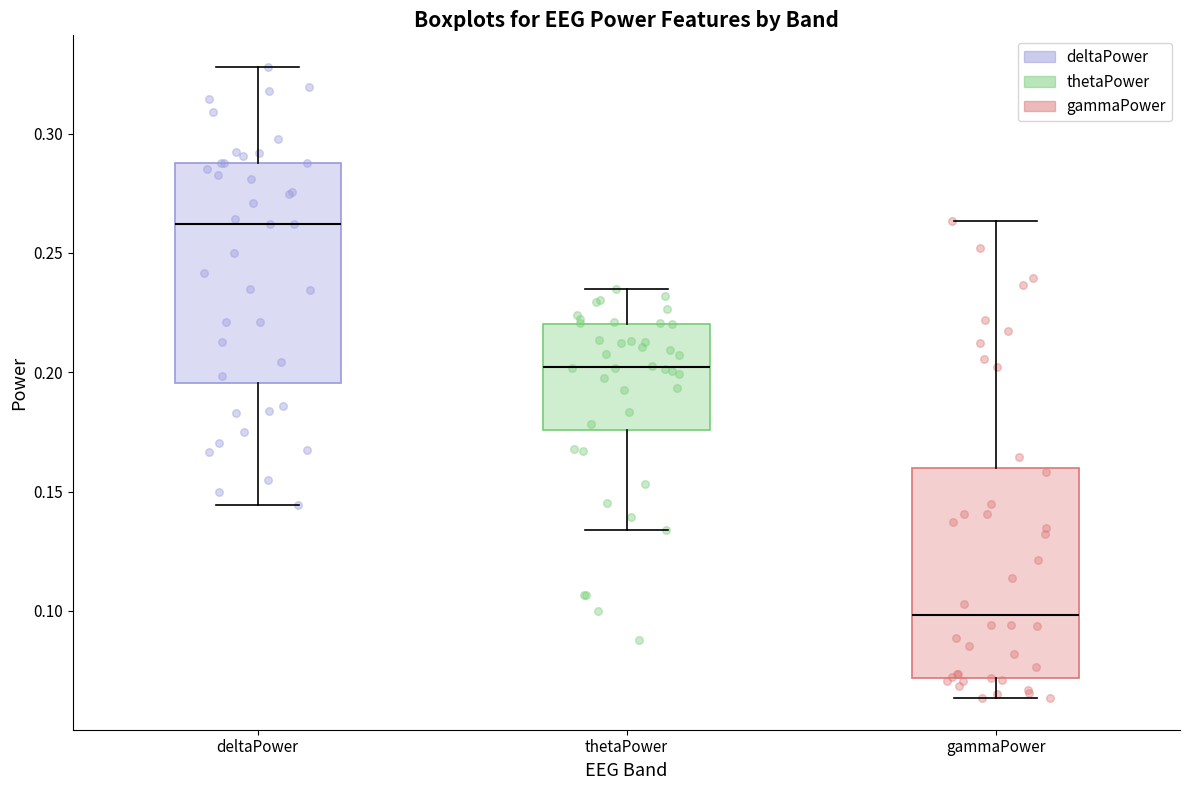

Reading left to right, read every box against the y-axis: the position of its median line, the range the box covers, and the ends of its whiskers. The values are not printed on the chart, so give them approximately, as read against the axis.

deltaPower: median 0.260, box 0.195 to 0.290, whiskers 0.145 to 0.330
thetaPower: median 0.200, box 0.175 to 0.220, whiskers 0.135 to 0.235
gammaPower: median 0.100, box 0.070 to 0.160, whiskers 0.065 to 0.265